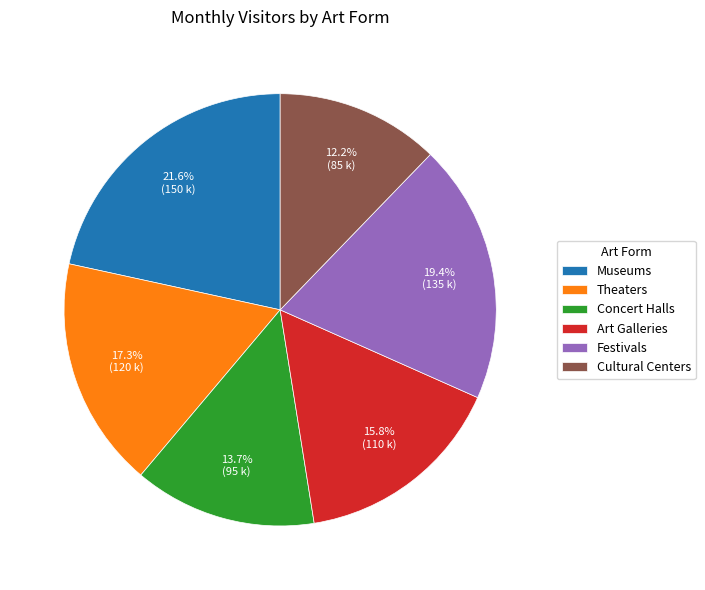

What is the ratio of the value at Cultural Centers to the value at Festivals?

0.6